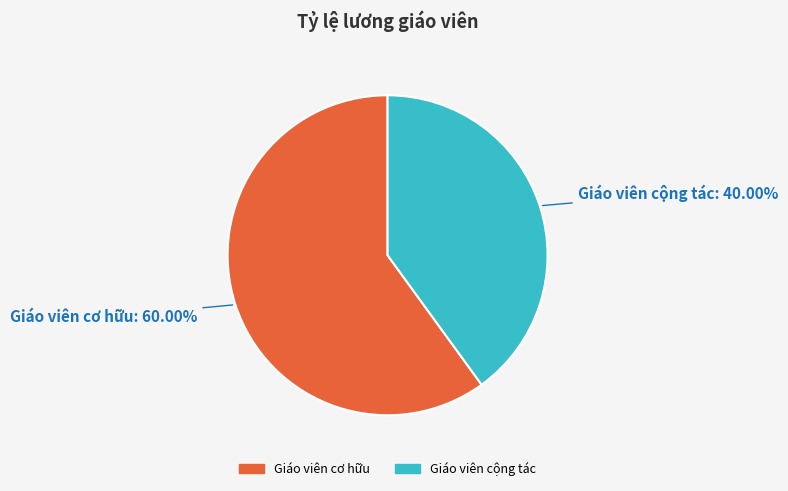

What percentage is NOT represented by Giáo viên cơ hữu?

40.0%